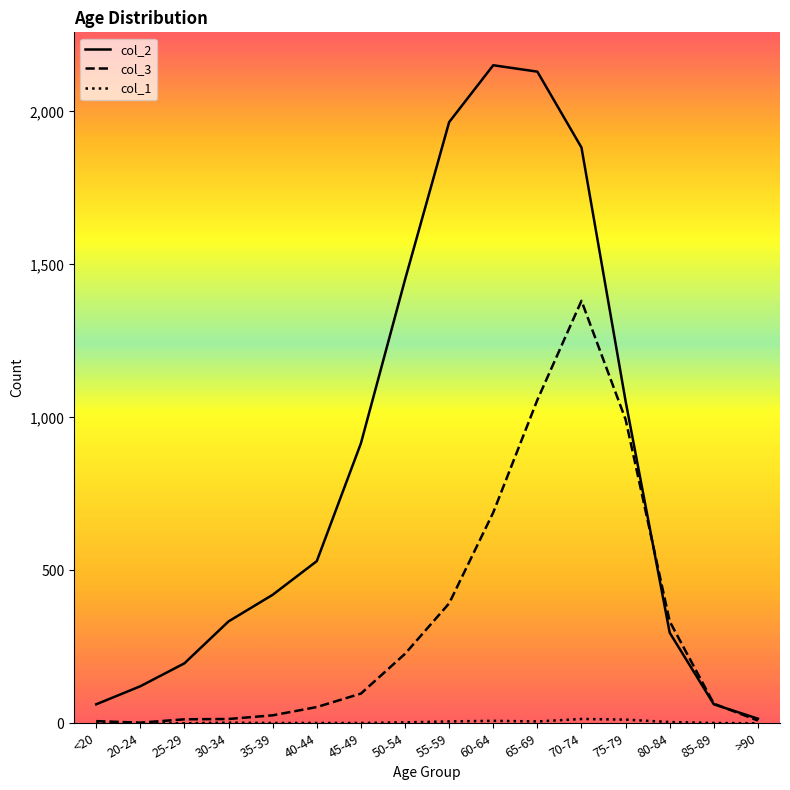

What is the greatest value displayed?

2151